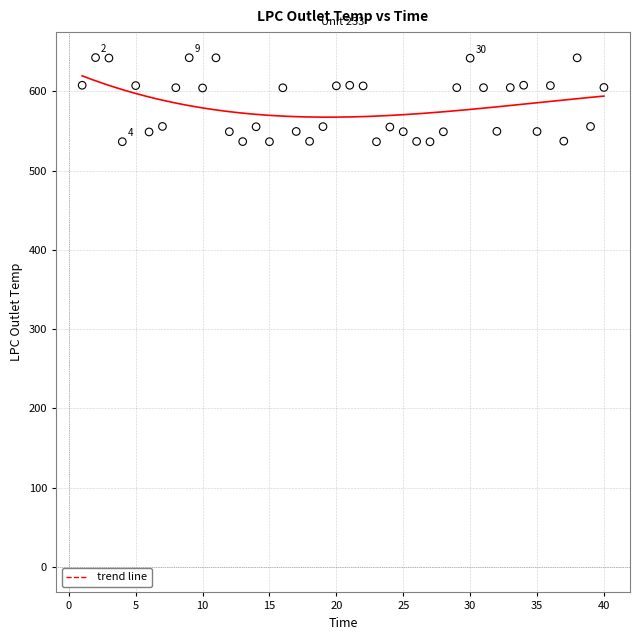

What is the range of Y values (max minus min)?

106.2